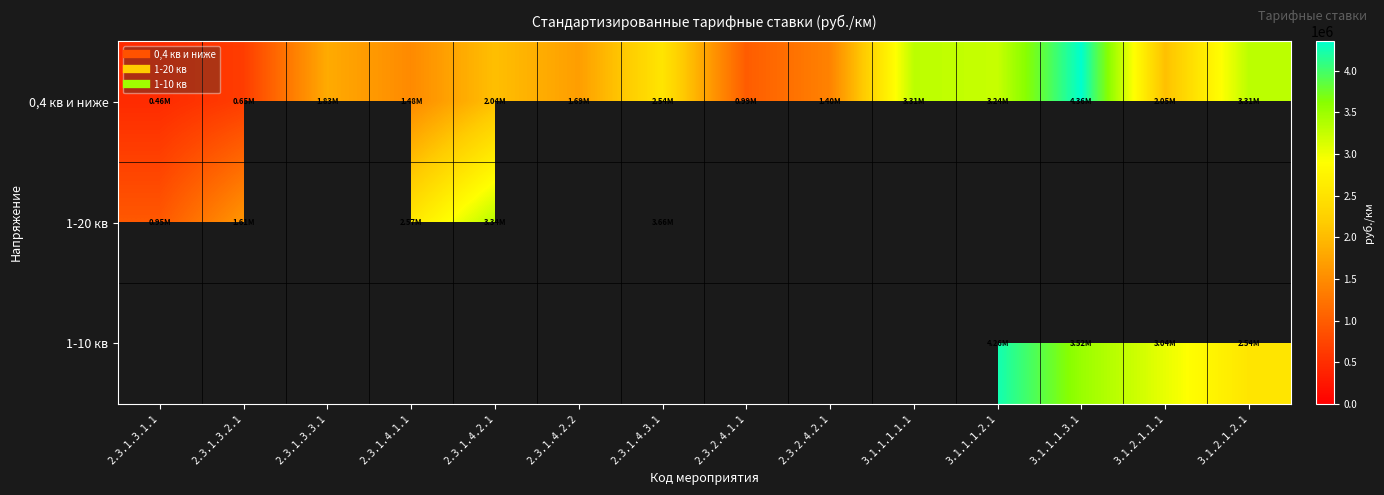

Which has a higher value, 2.3.1.4.2.1 or 3.1.1.1.3.1?

3.1.1.1.3.1